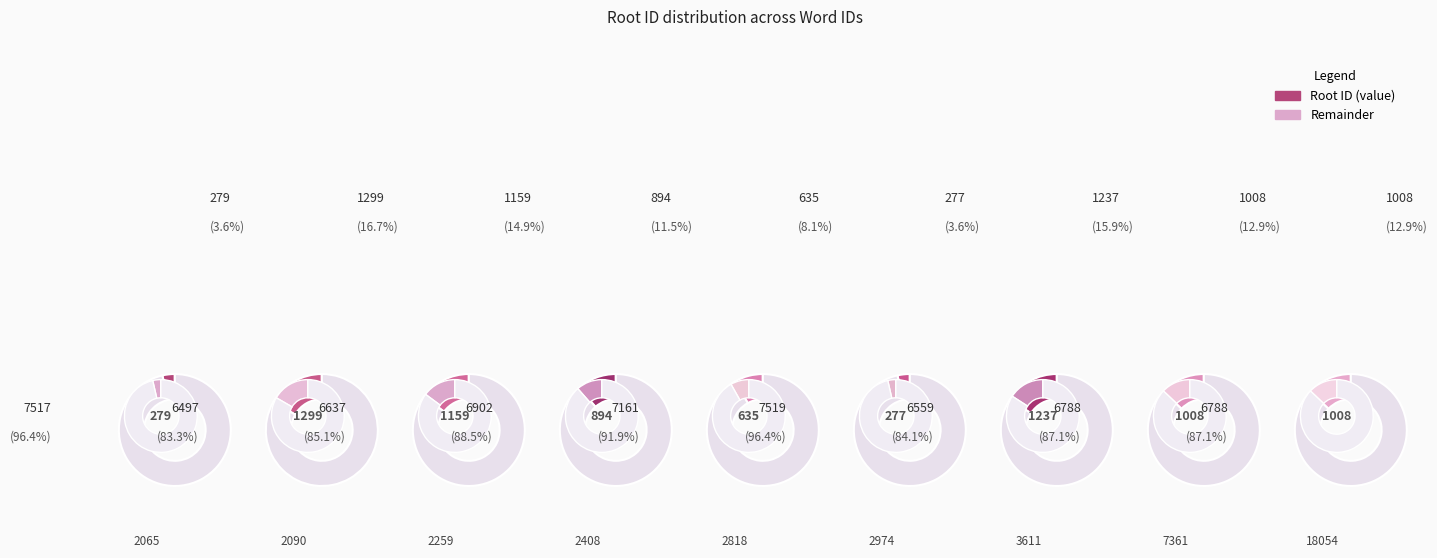

To the nearest percent, what portion does 2408 represent?

11%